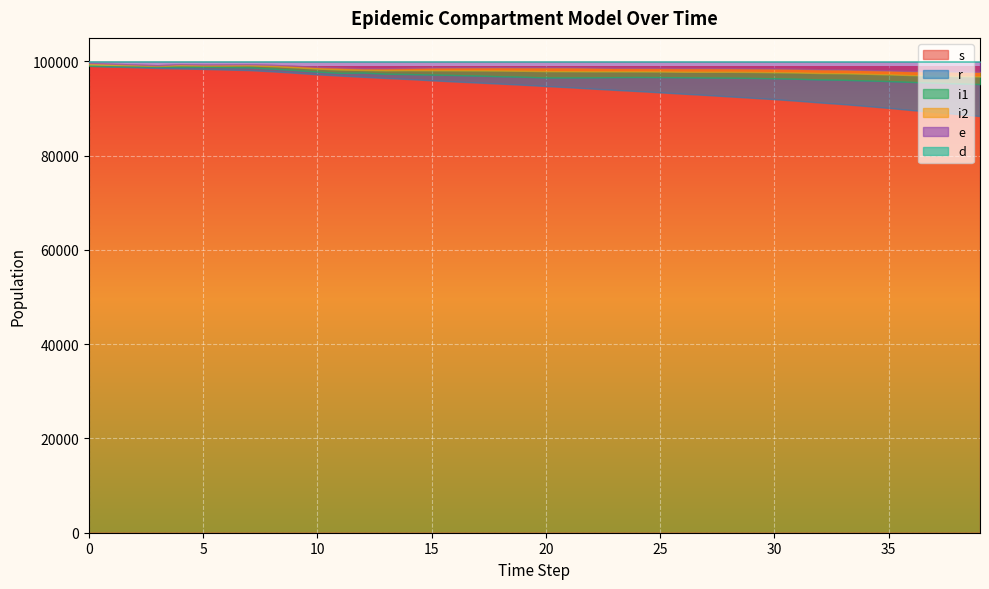

At 19, list the series in order from smallest to largest.

d, i2, e, i1, r, s